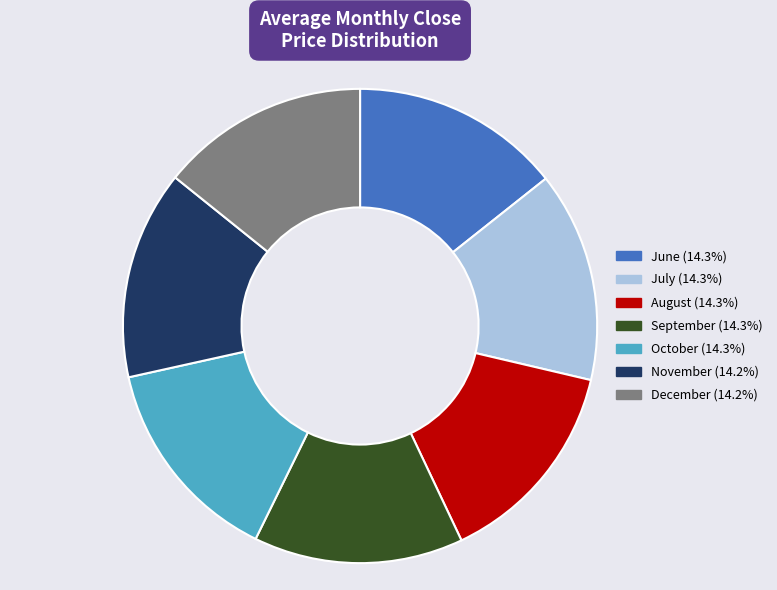

Does any single category account for the majority?

No